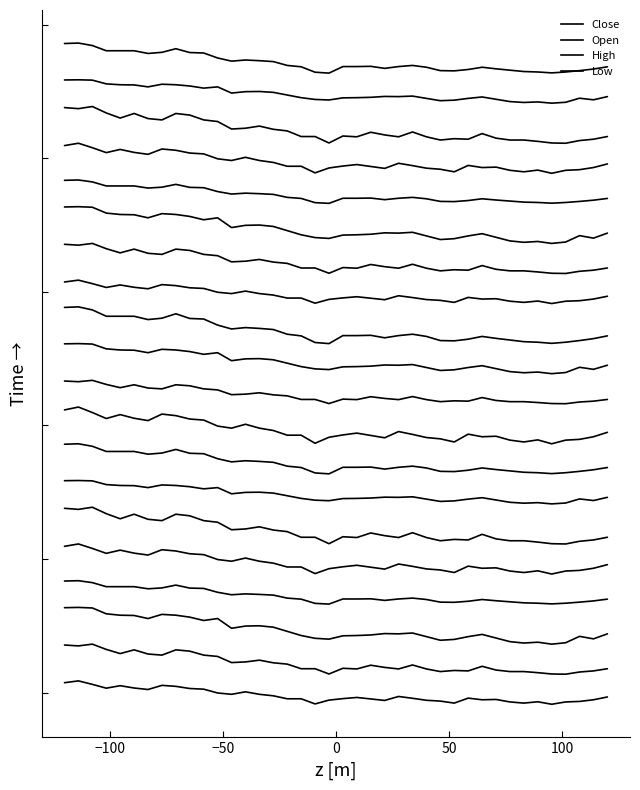

What is the greatest value displayed?

0.2